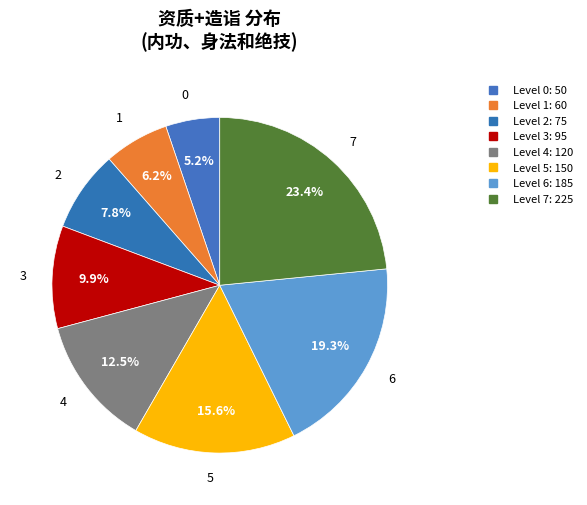

Rank the categories by value from lowest to highest.

0, 1, 2, 3, 4, 5, 6, 7